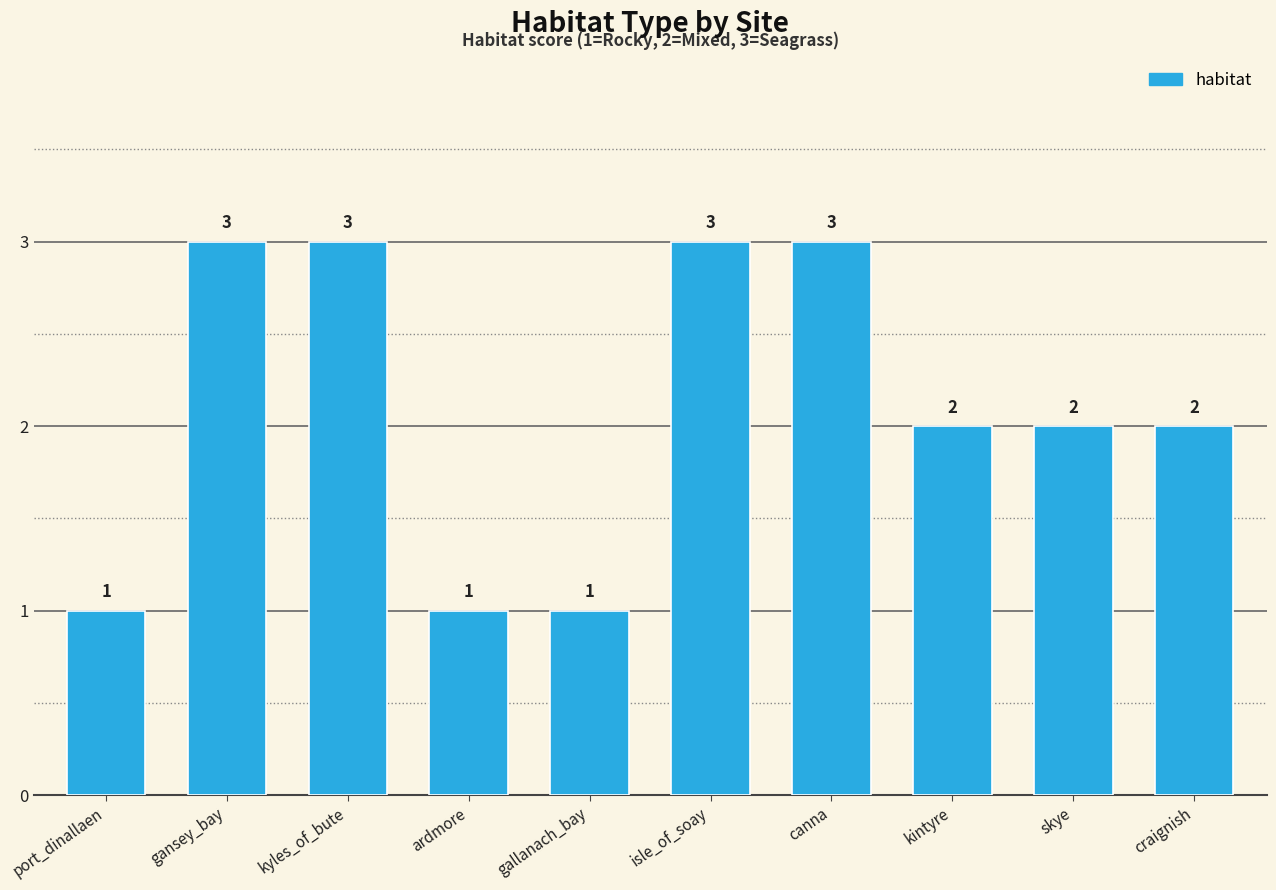

Is it true that the value at craignish is 1?

False